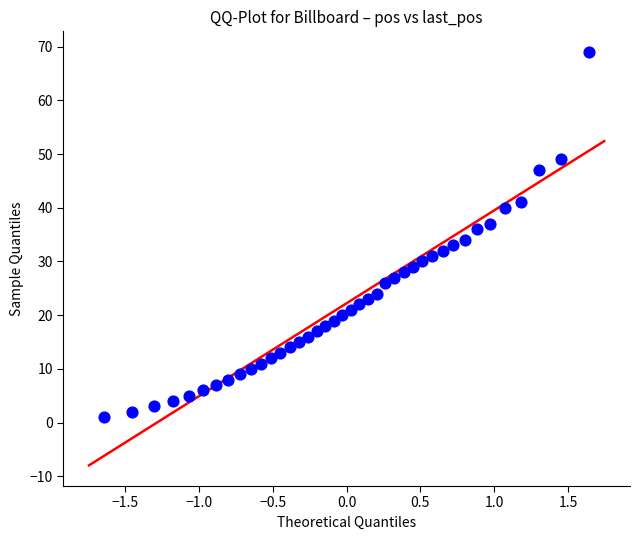

What is the range of Y values (max minus min)?

68